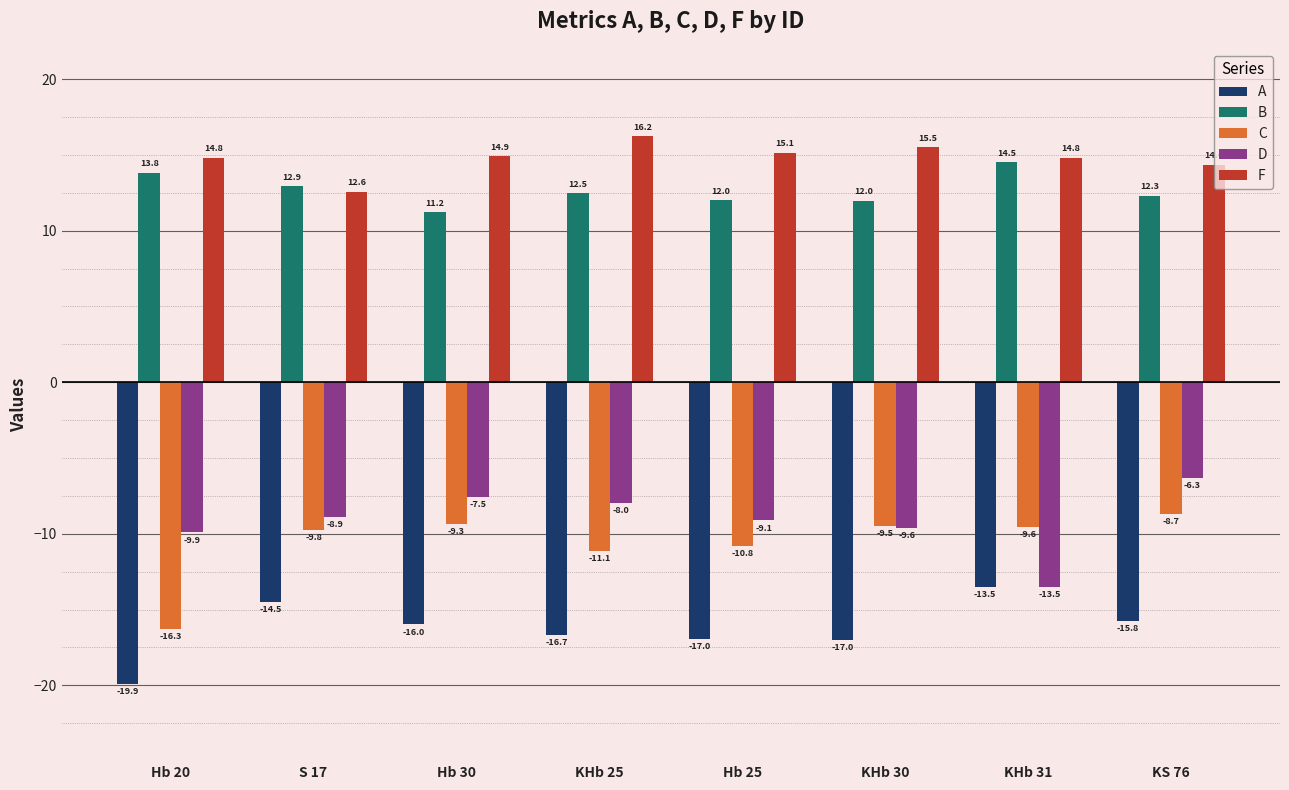

How many data points in C are less than -9?

7